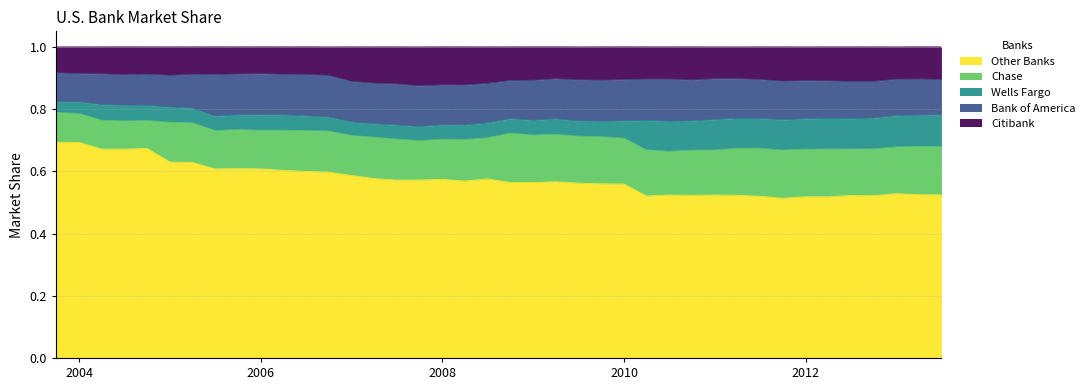

Read the Bank of America value at 2003-09-30.

0.1